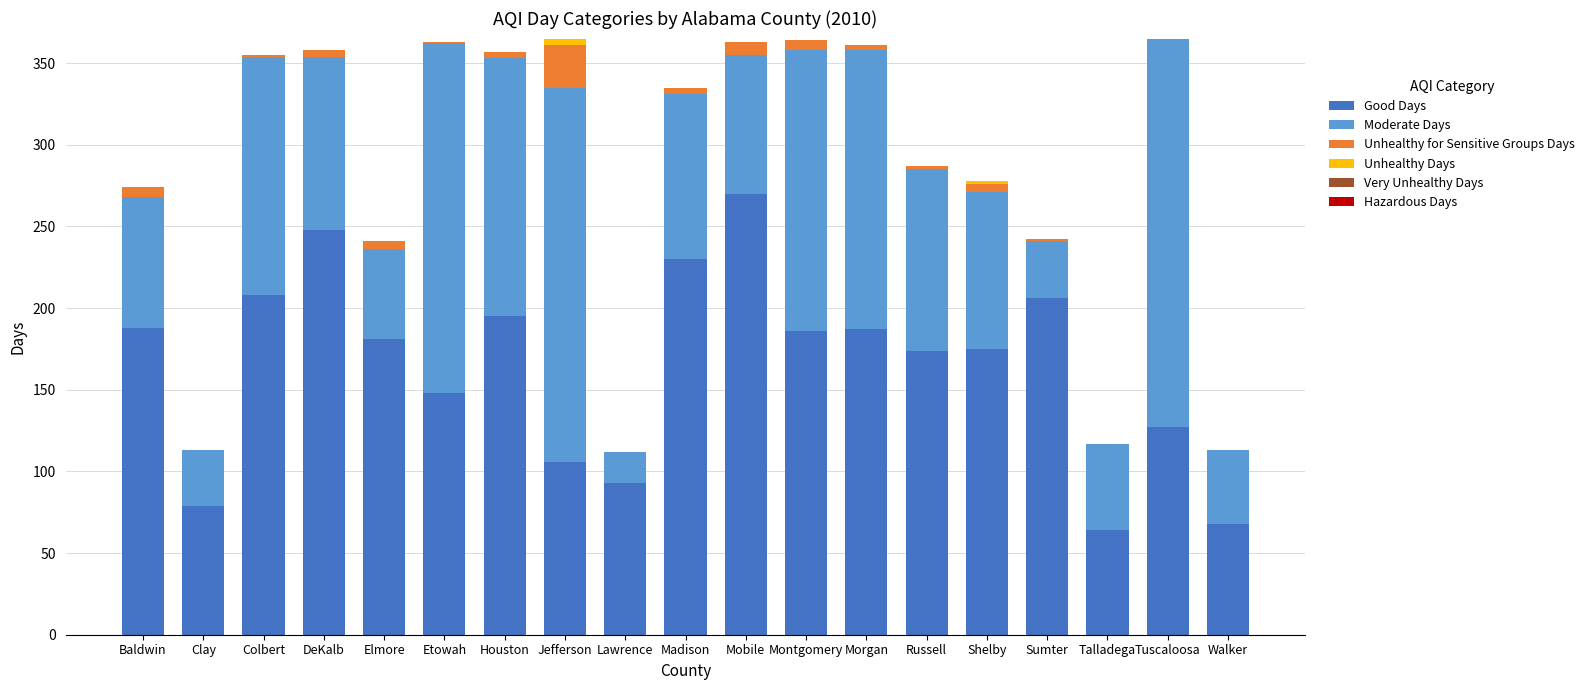

The Good Days series shows 29 at Lawrence. True or false?

False